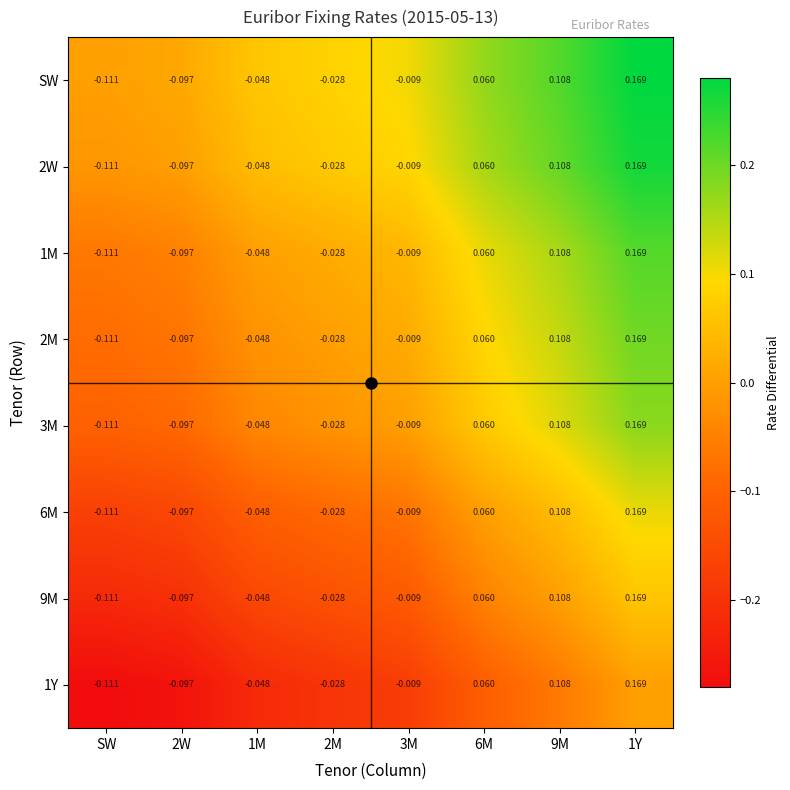

Which category has the highest value across all series?

1Y